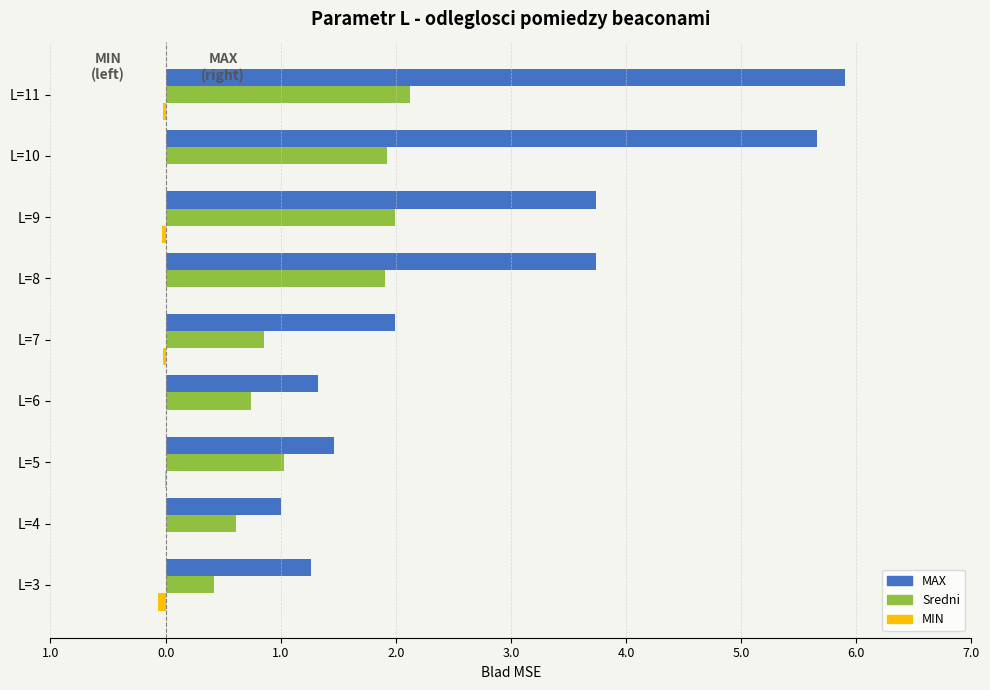

How many bars are there in each group?

3